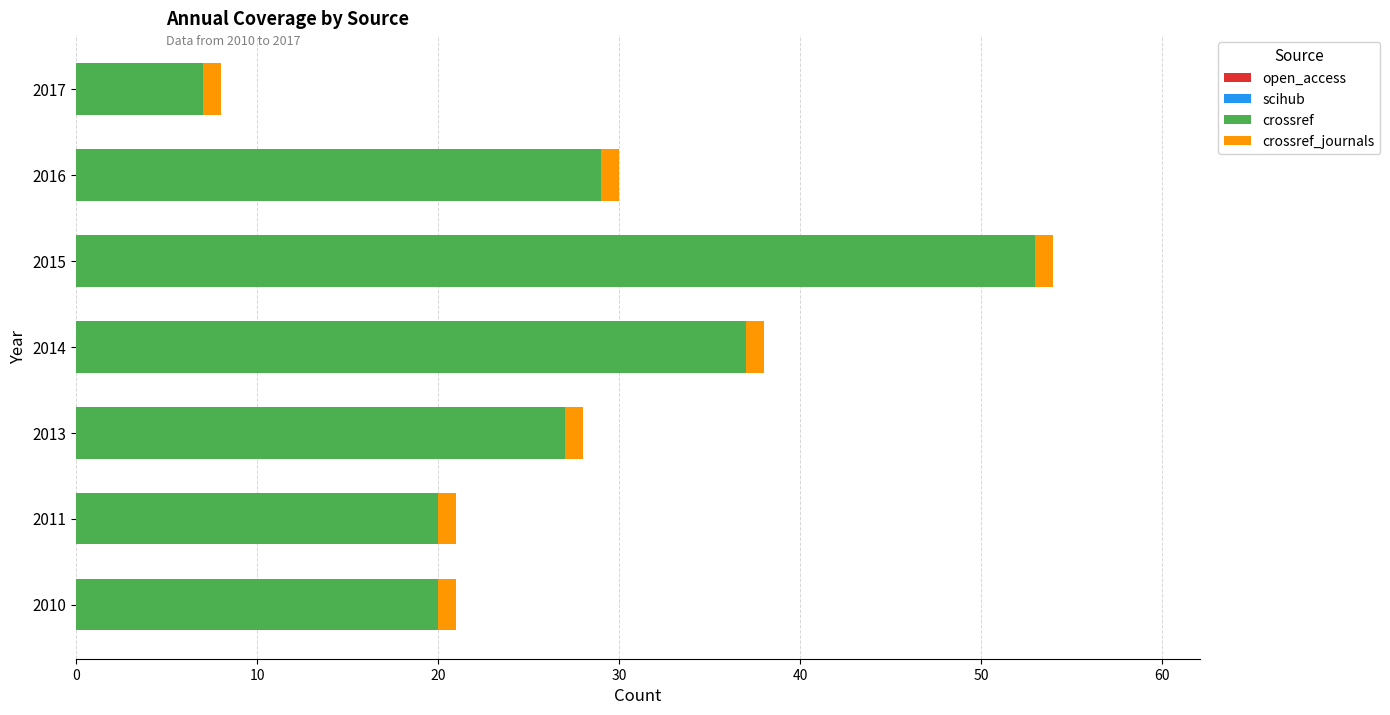

What is the difference between the maximum and minimum values in the crossref series?

46